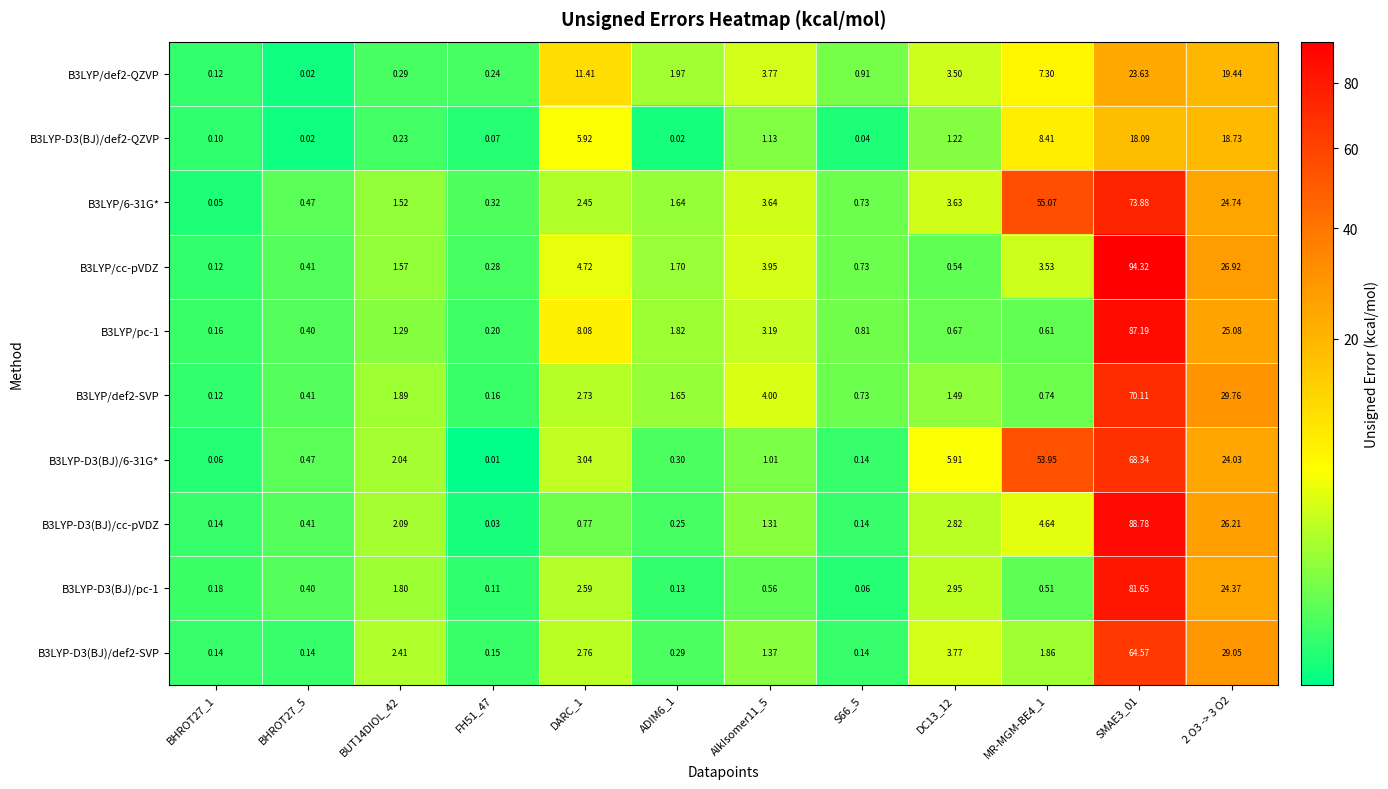

What is the difference between the highest and lowest values at MR-MGM-BE4_1?

54.6